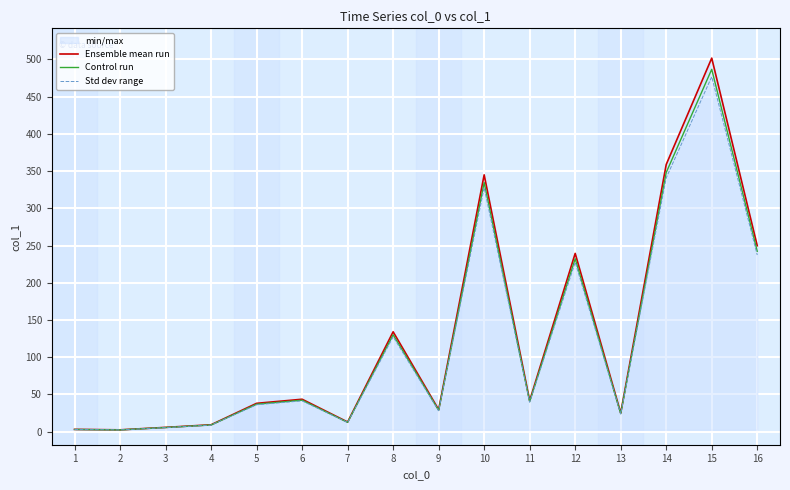

The Control run series shows 358.7 at 11. True or false?

False